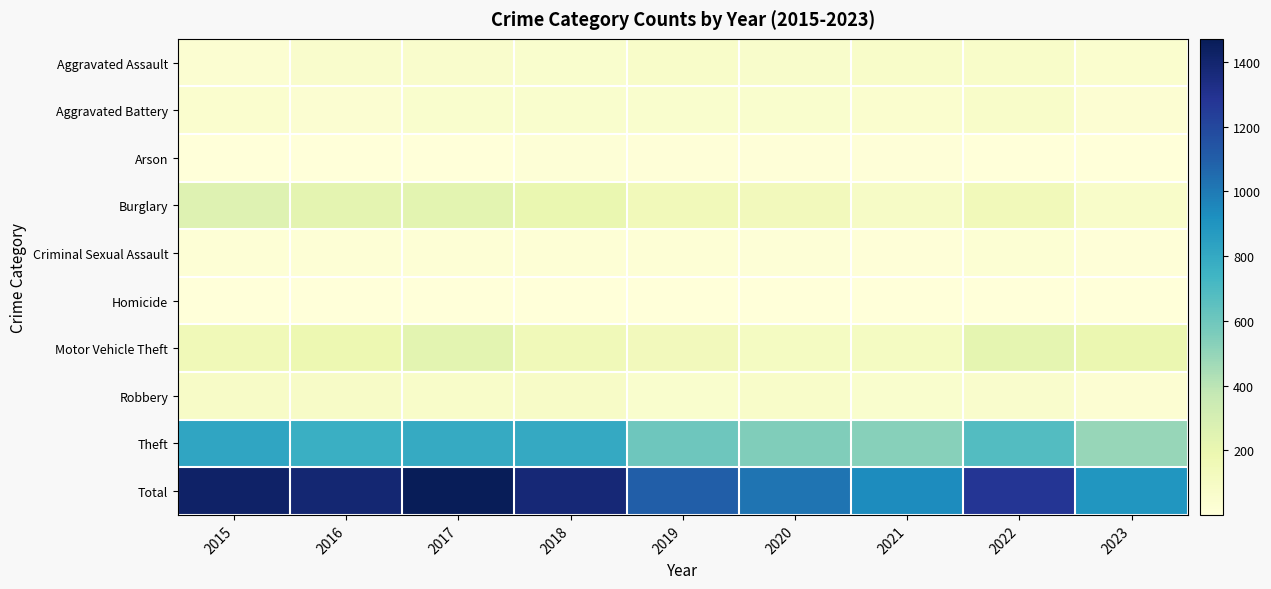

Which series changed the most between 2015 and 2020?

Total